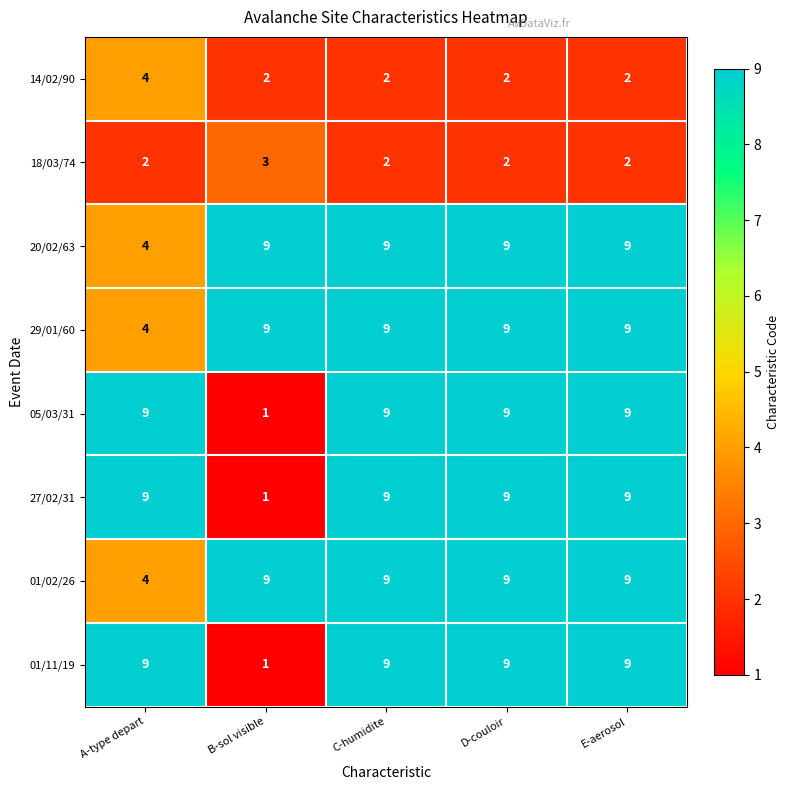

What is the average value of the 20/02/63 series?

8